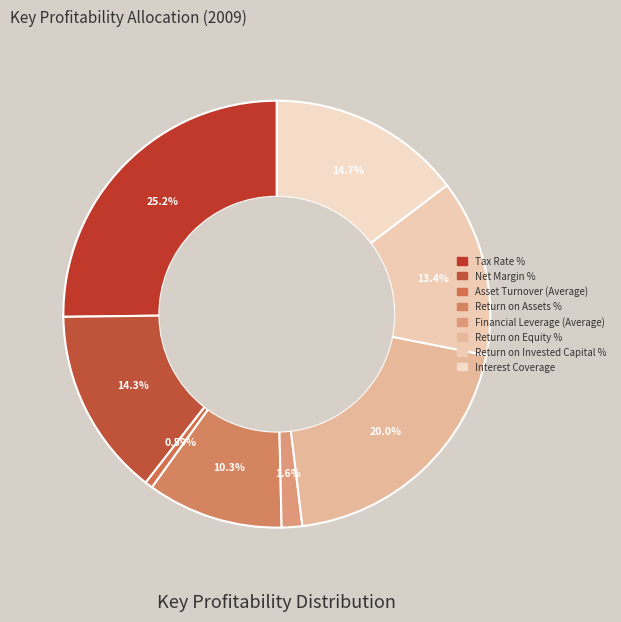

How many segments does this pie chart have?

8